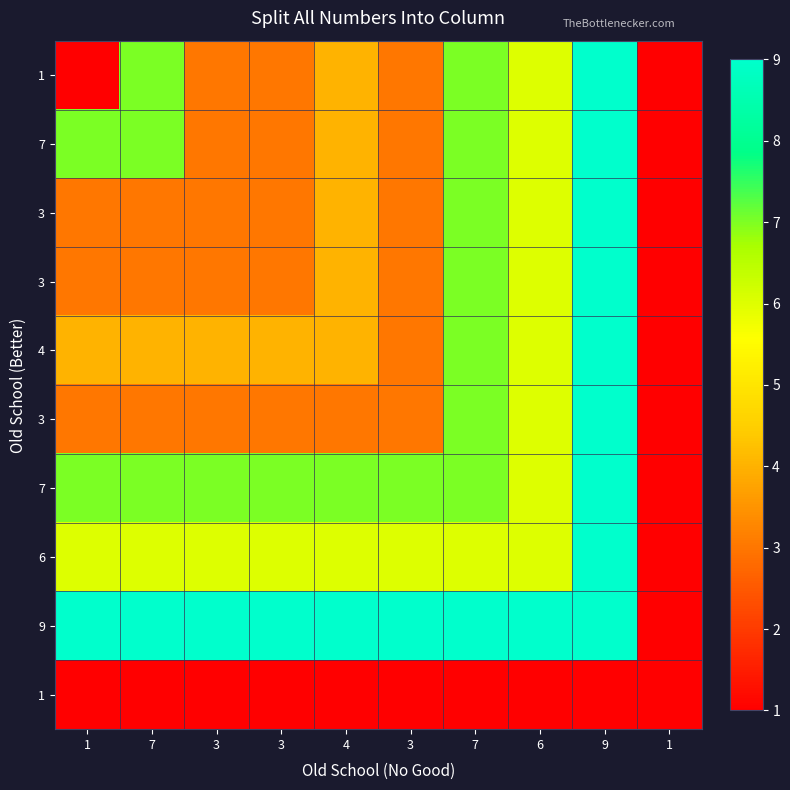

Which label corresponds to the smallest value in the chart?

1